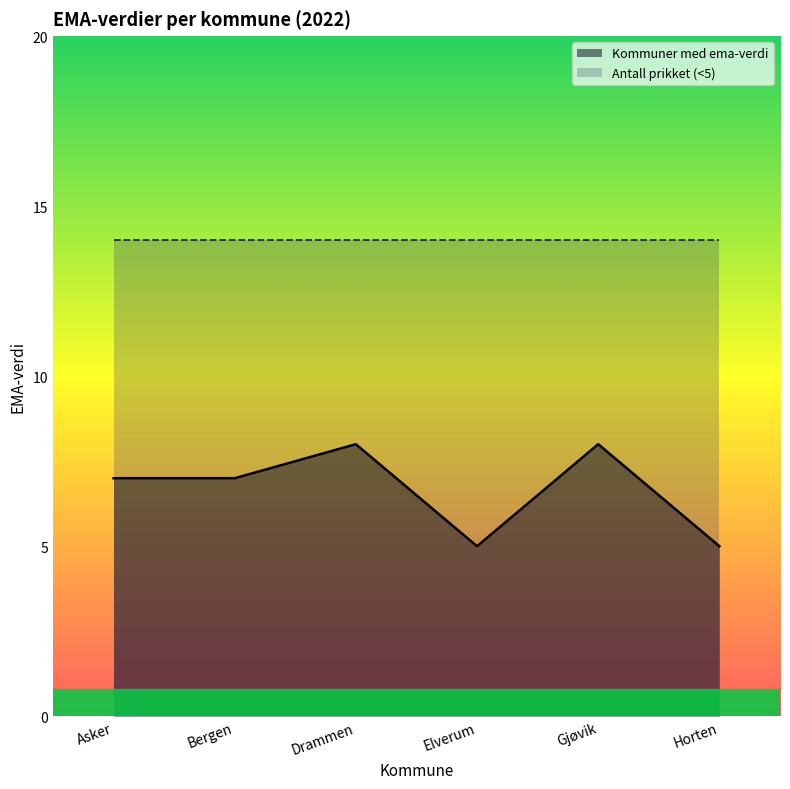

How many points are lower than both their immediate neighbors (excluding endpoints)?

1